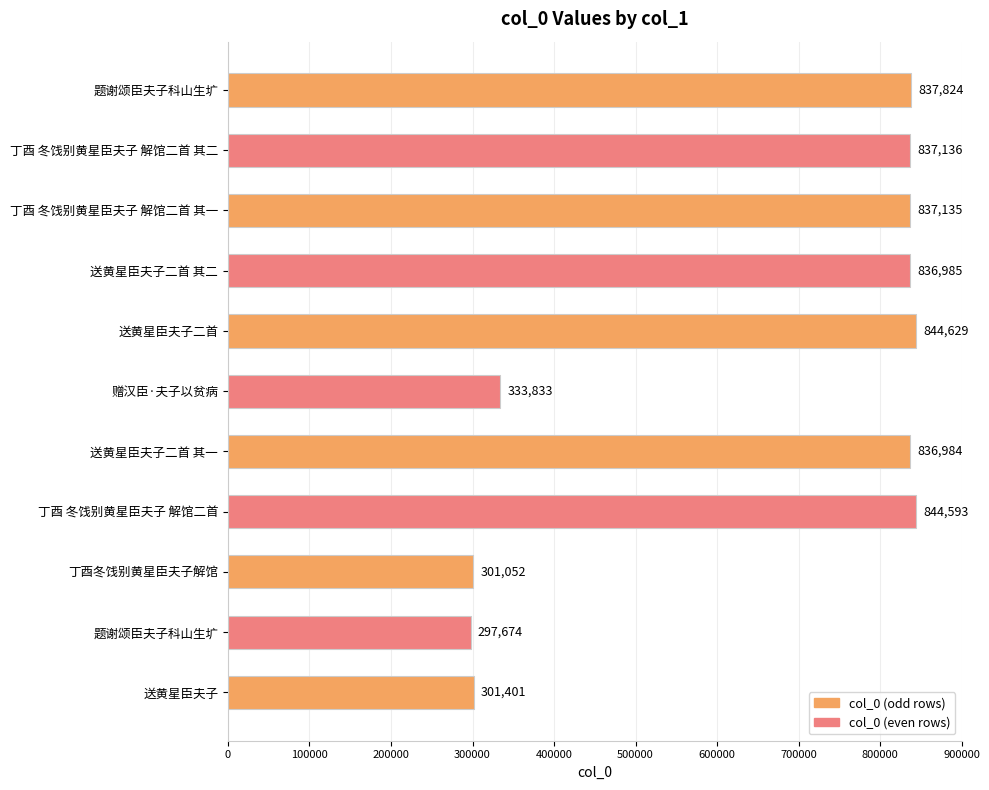

How many categories are shown in the chart?

11